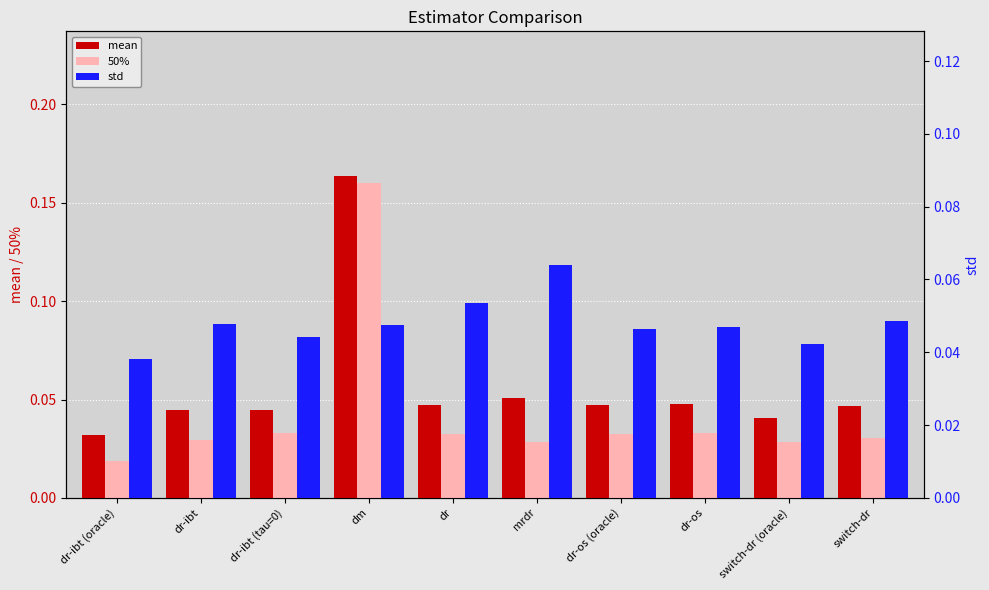

Between dr-ibt (tau=0) and dr, which is larger?

dr